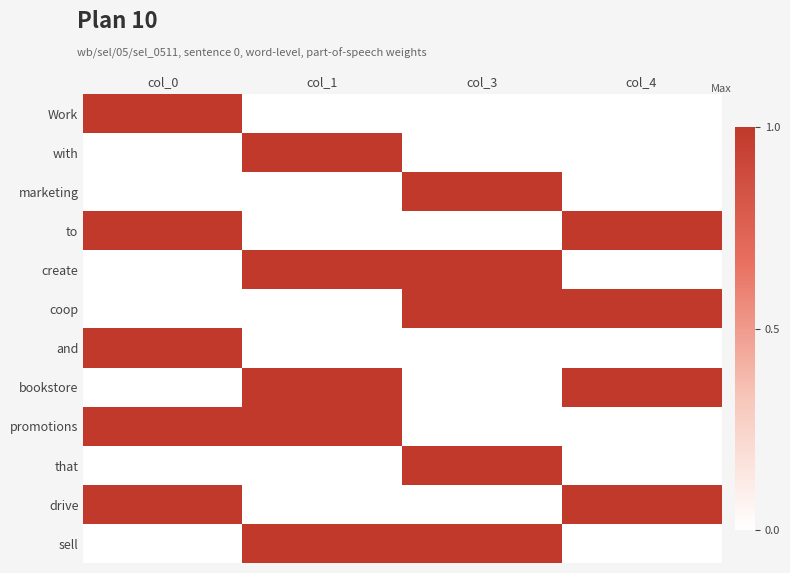

What is the maximum value shown in the chart?

1